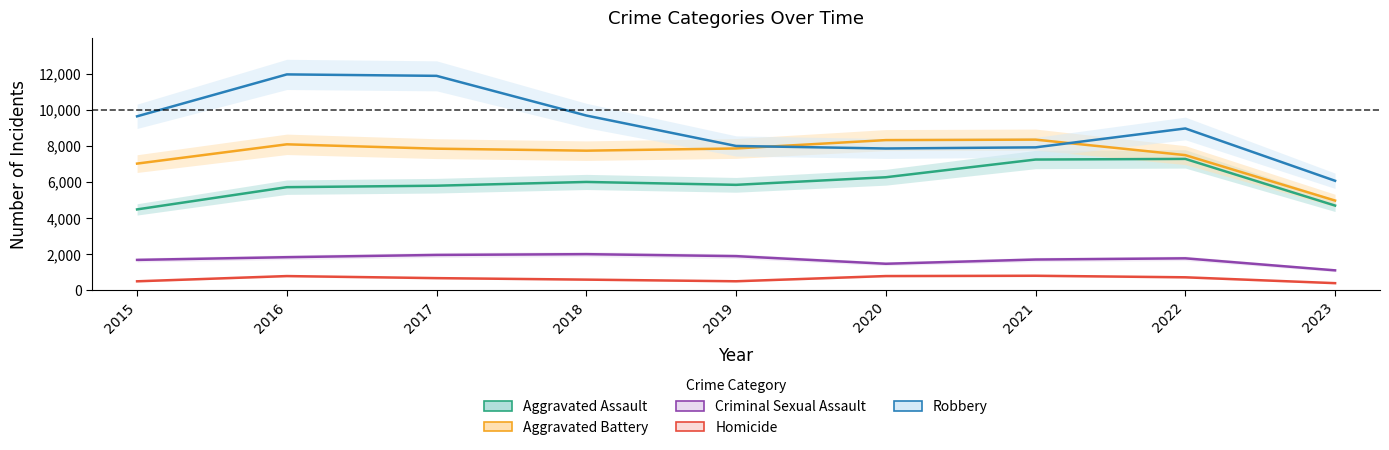

Which category has the highest value in the Criminal Sexual Assault series?

2018